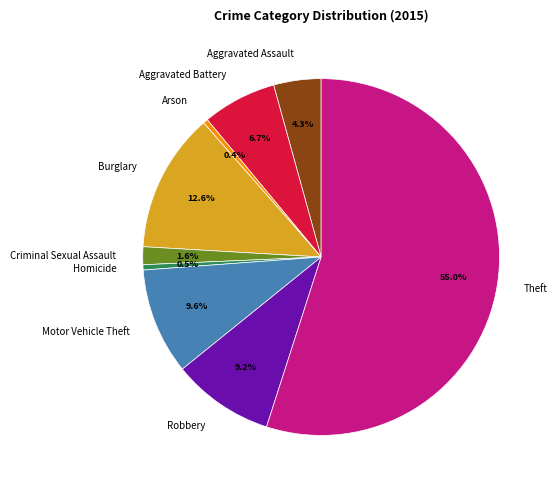

Count the number of slices in the pie.

9